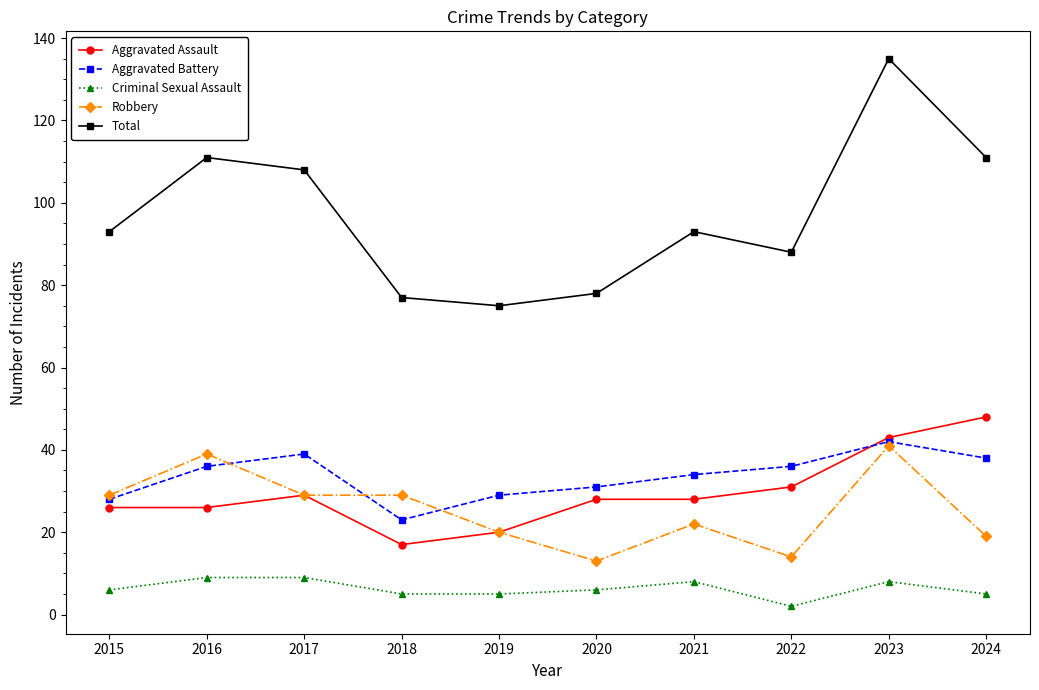

True or false: Aggravated Battery and Criminal Sexual Assault cross at least once.

False